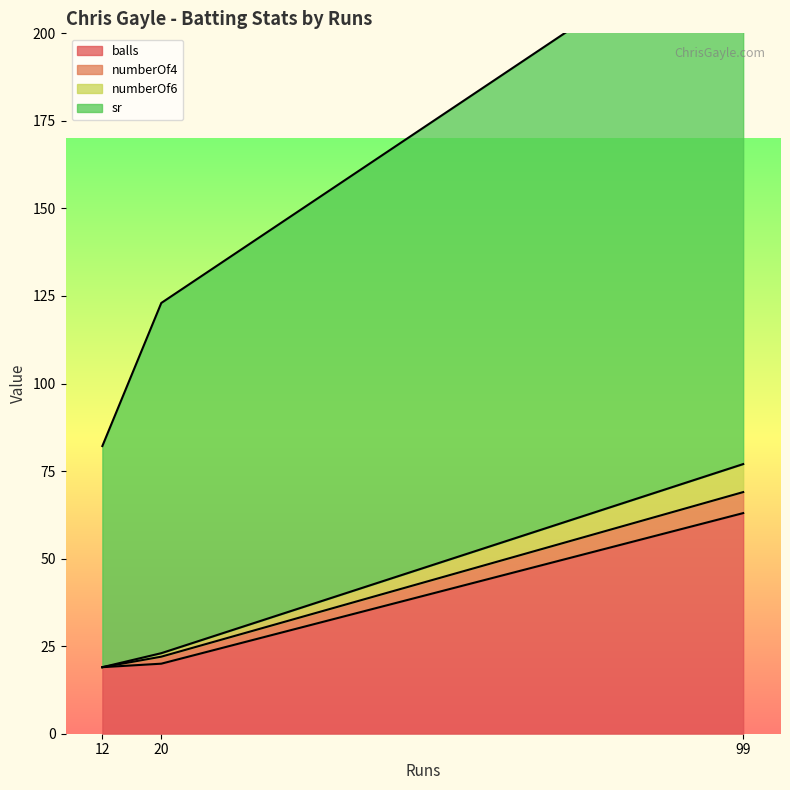

Count the number of categories in the chart.

3